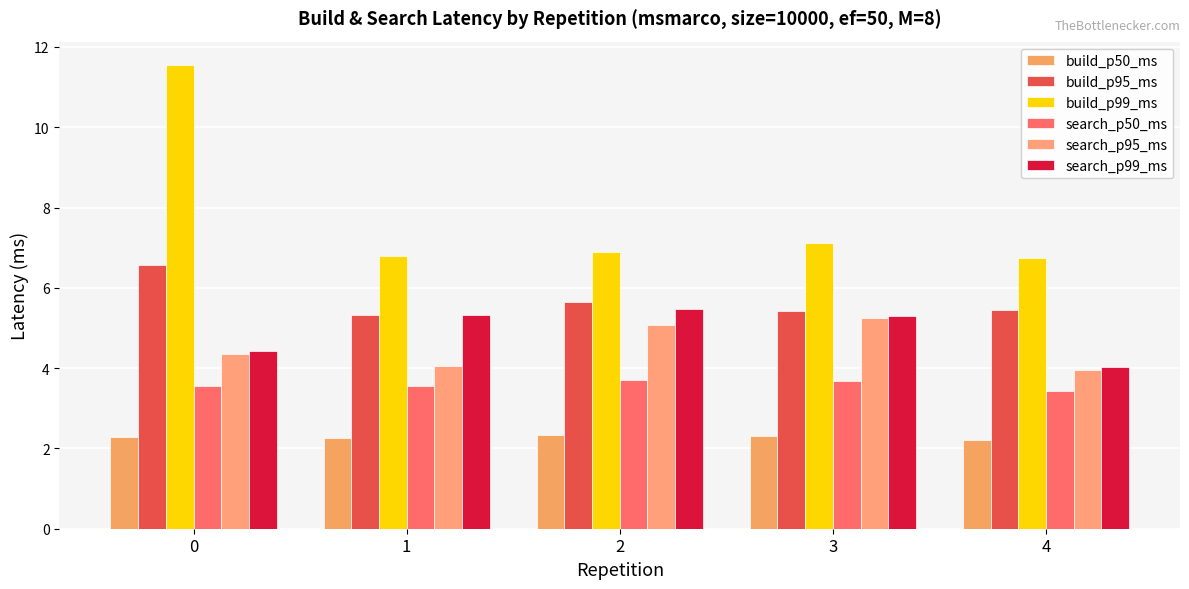

Is the value of search_p50_ms at 4 greater than the value of build_p95_ms at 0?

No